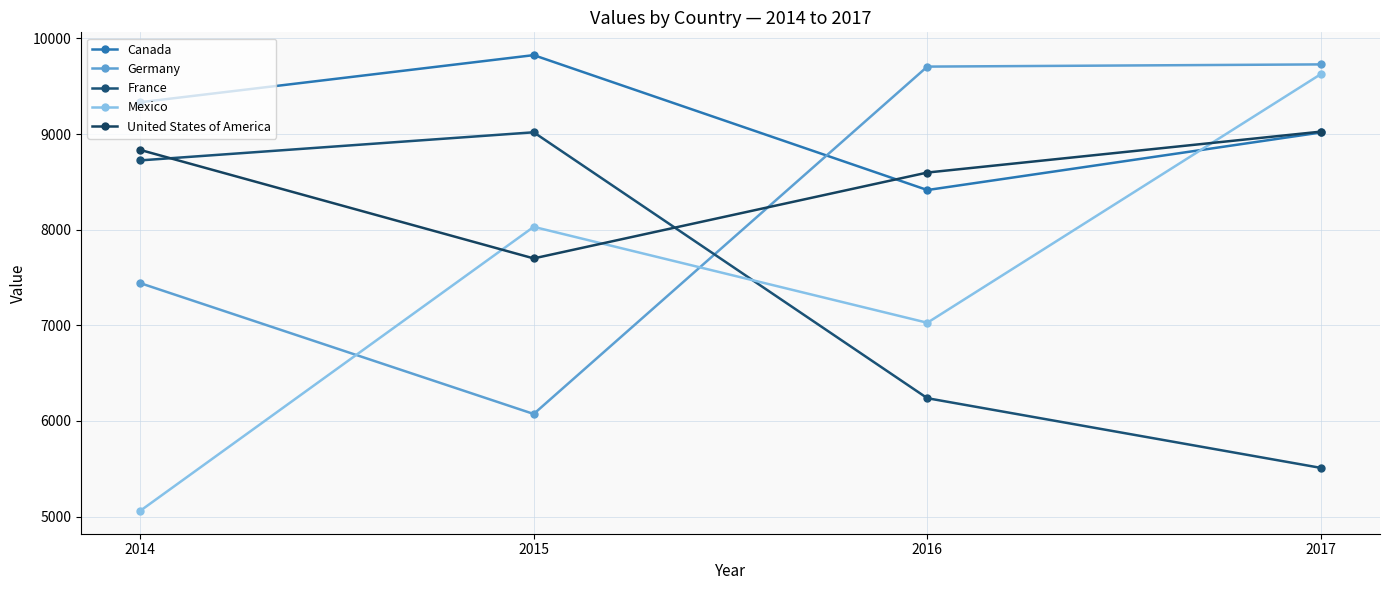

What is the difference between the second highest and second lowest values in the Mexico series?

1003